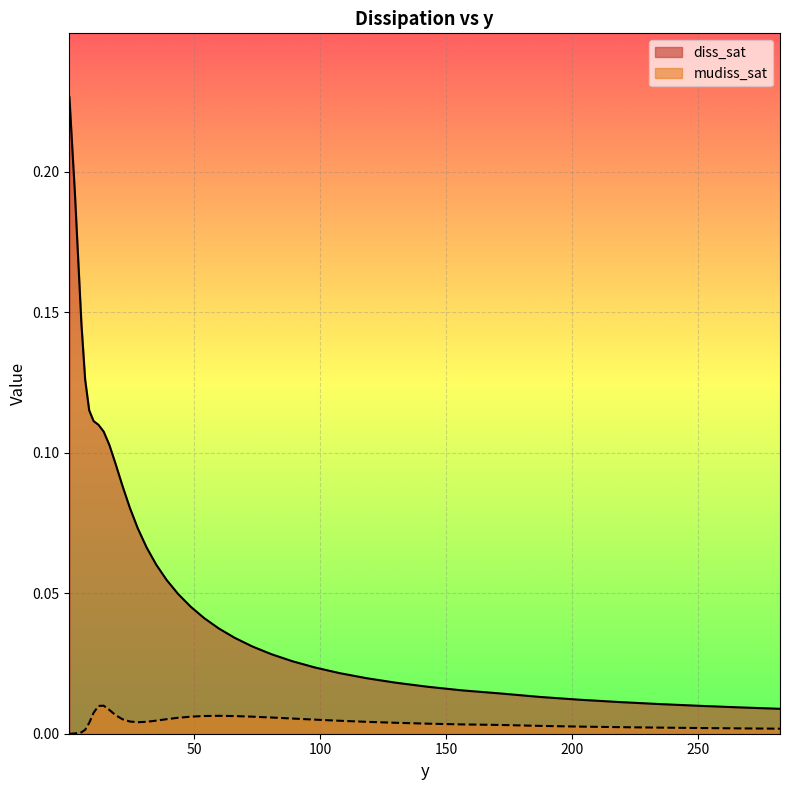

Rank the series by their maximum value, from lowest to highest.

mudiss_sat, diss_sat